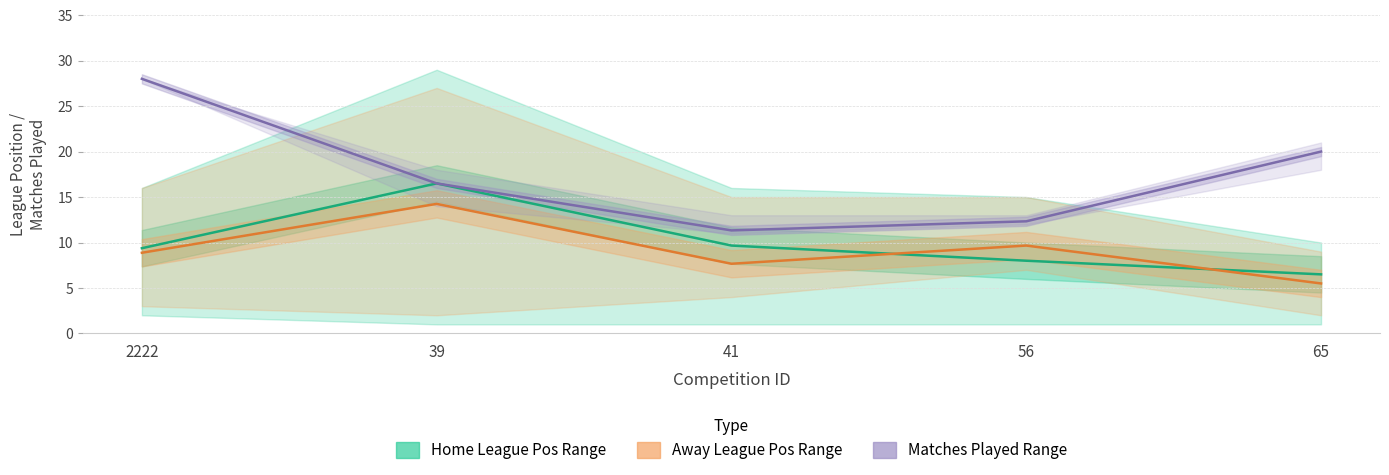

The value of avg_awayteammatchesplayed at 5 is 49. True or false?

False